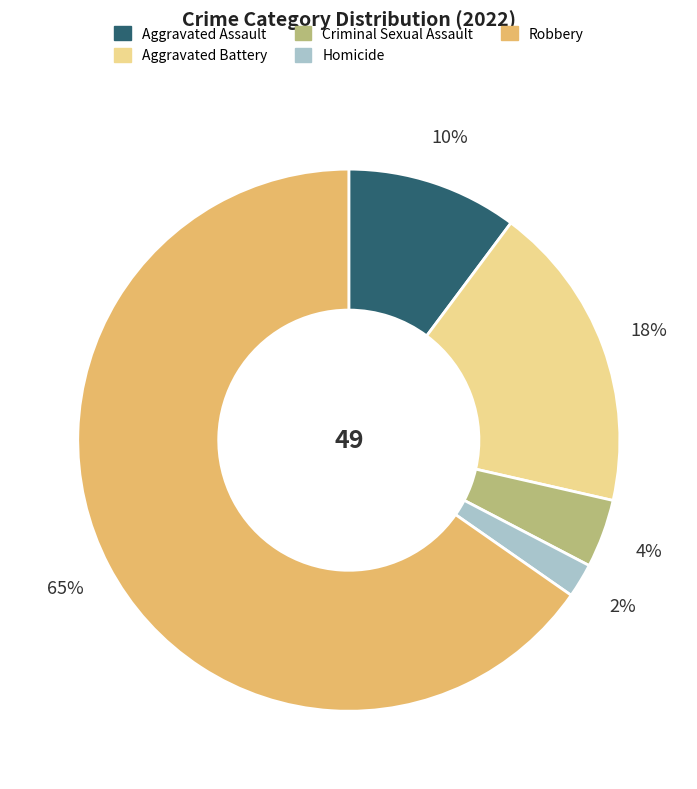

The Aggravated Battery slice represents 4% of the pie. True or false?

False